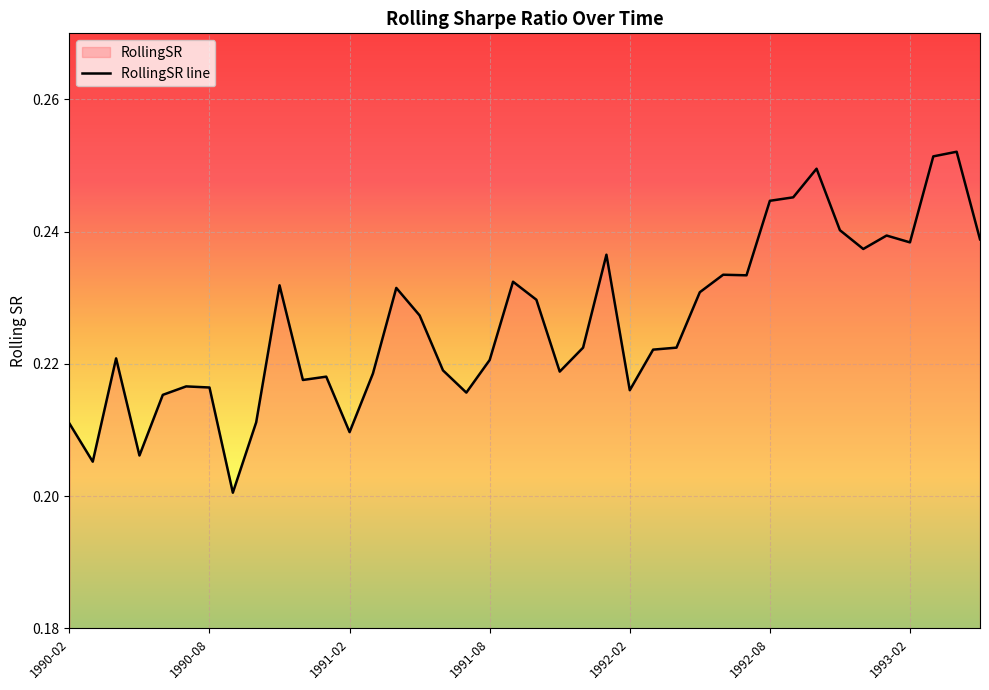

Does the chart display data point markers on the line(s)?

No